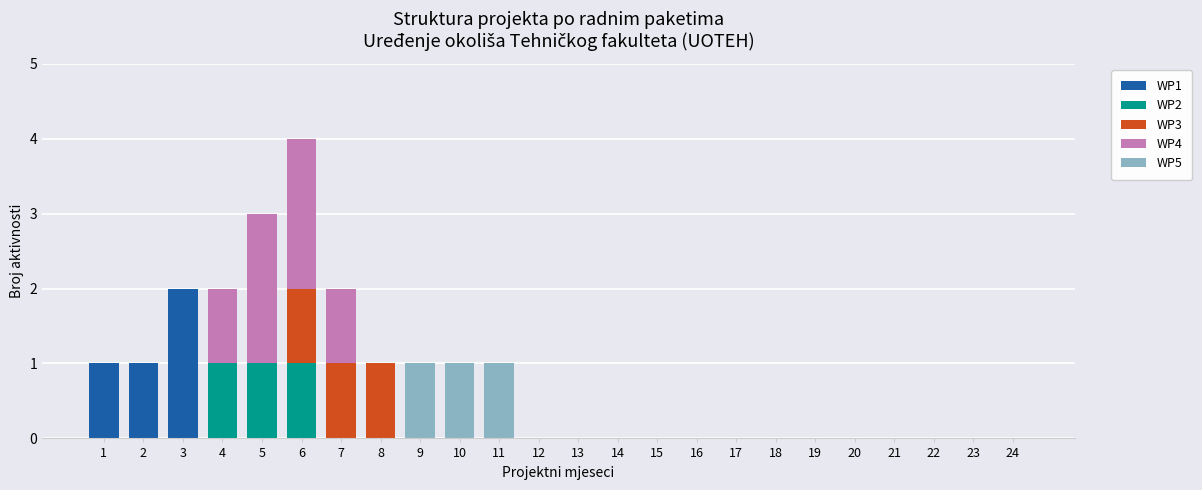

The WP1 series shows 1 at 2. True or false?

True